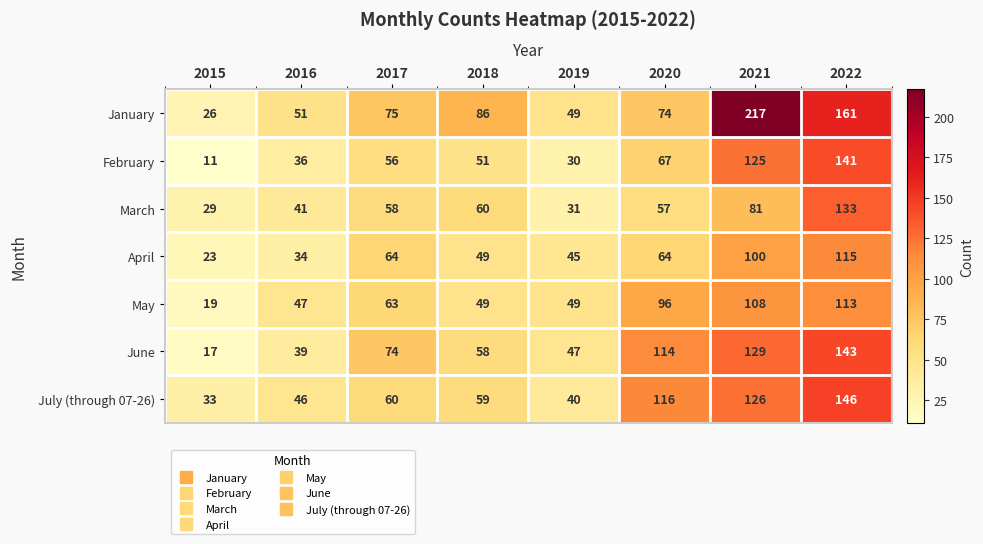

At which category does the chart reach its peak across all series?

2021